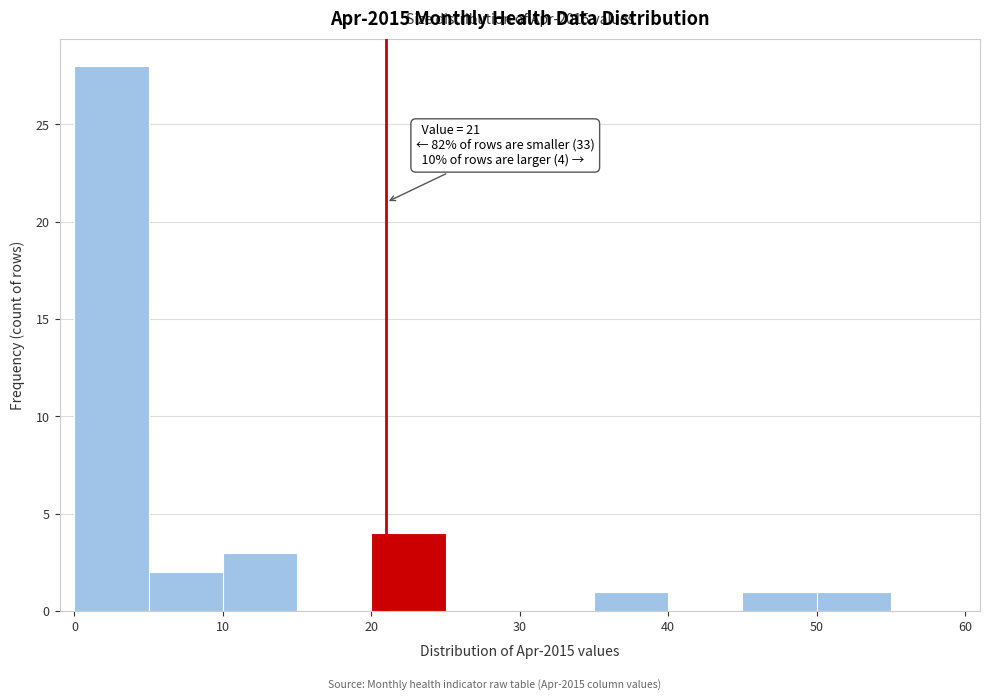

Over which range of the x-axis is the bar tallest?

0 to 5